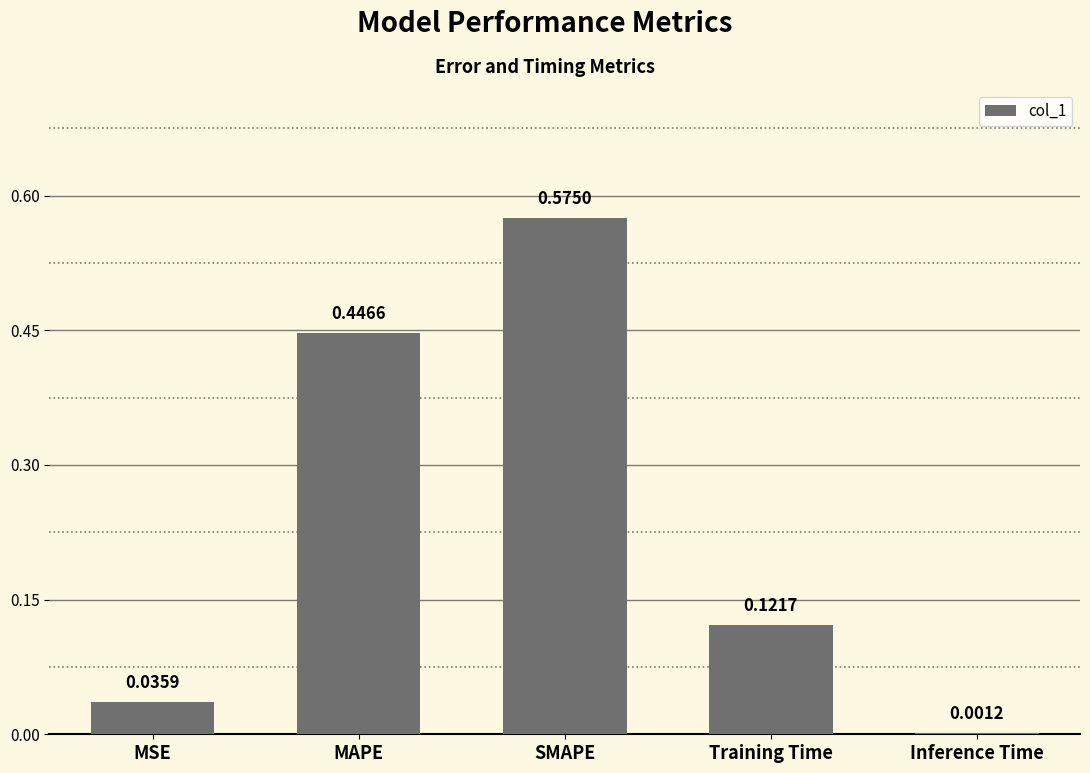

What is the sum of the values at SMAPE and MAPE?

1.0